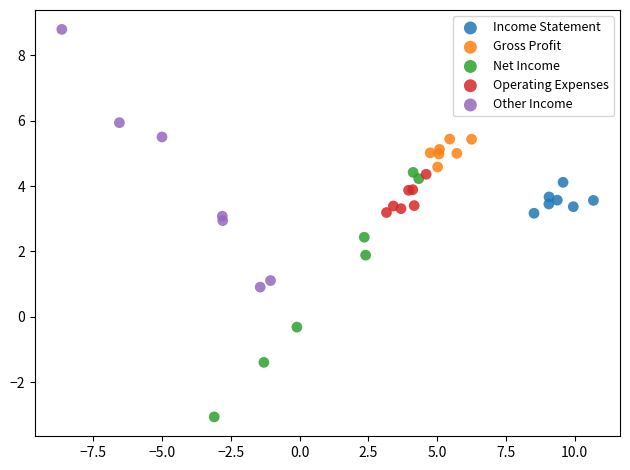

Which series reaches the maximum Y coordinate?

Other Income